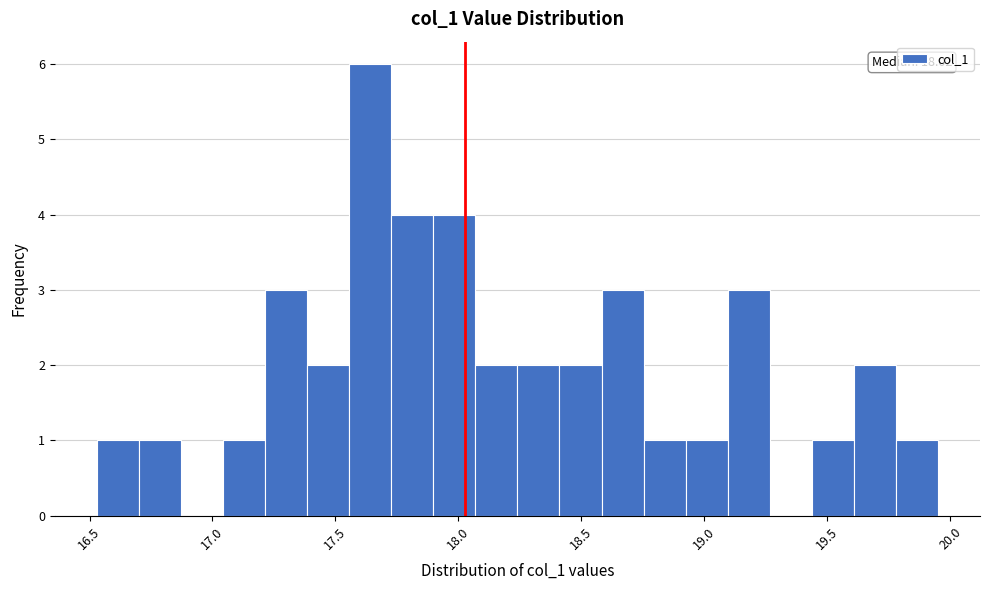

Read against the x-axis, roughly where is the centre of the tallest bar?

17.65